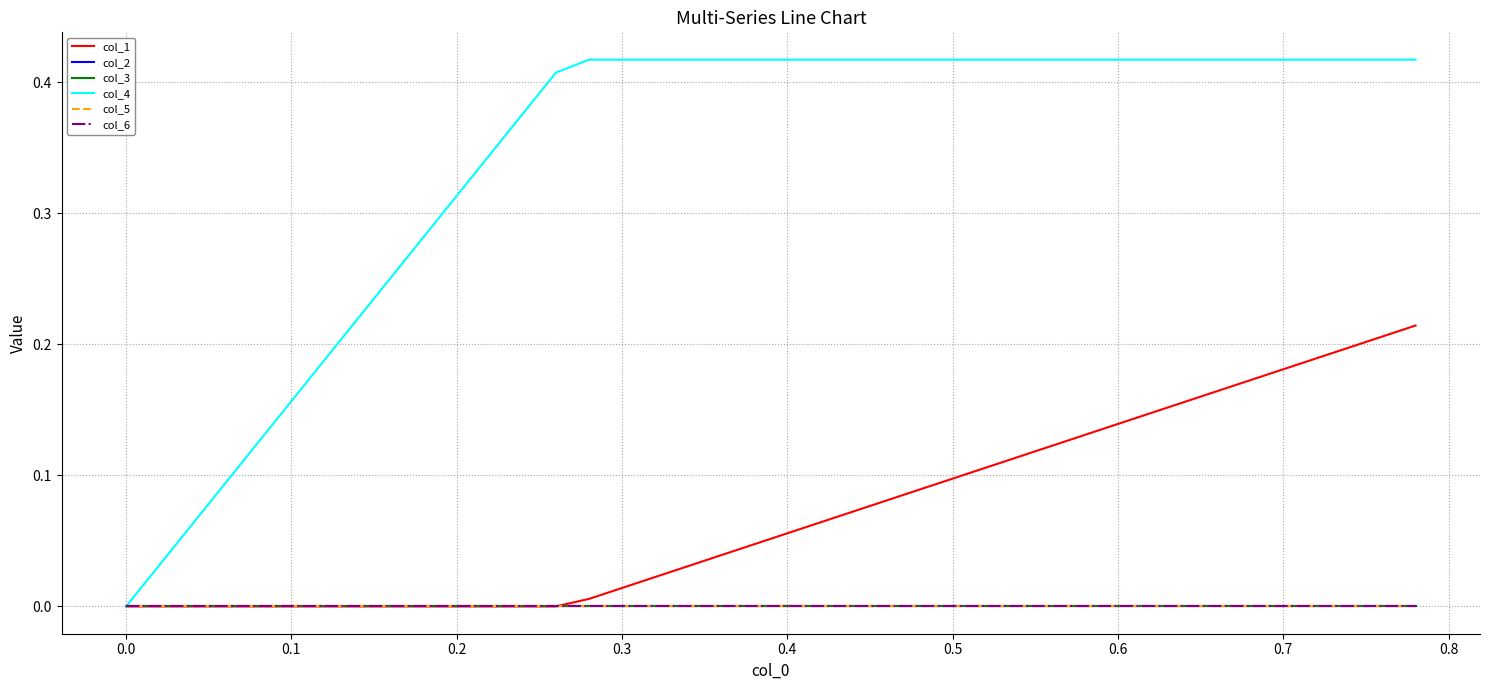

Does the chart have visible grid lines?

Yes